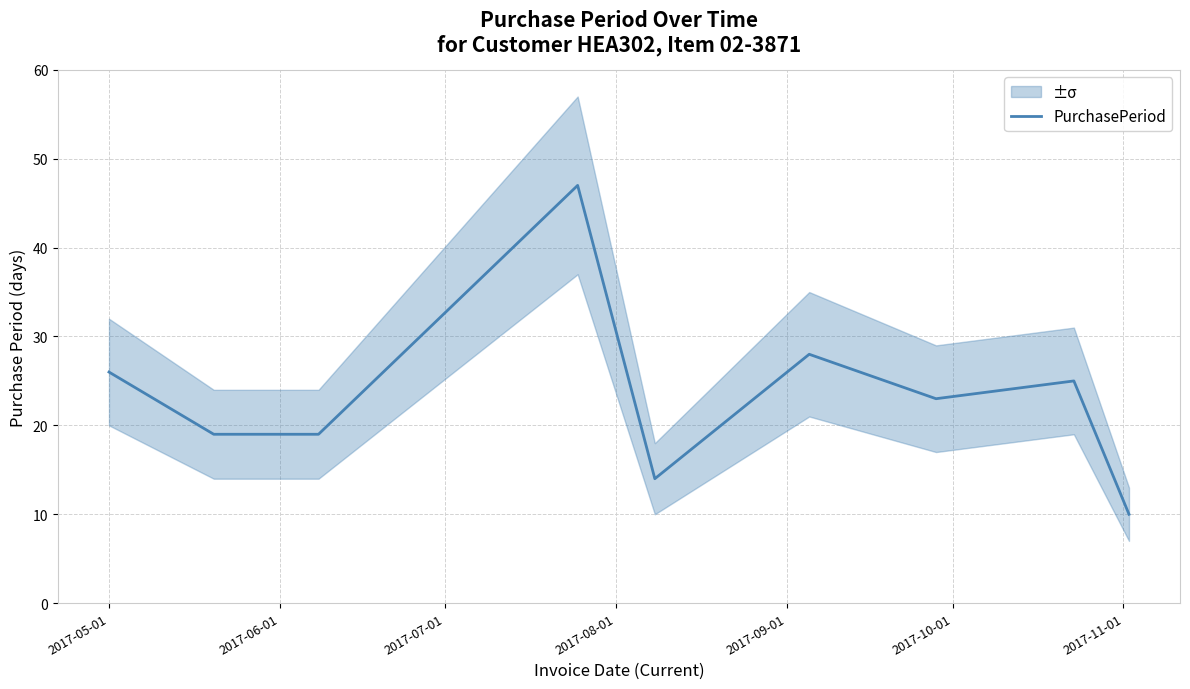

Is this an area chart (filled region under the line)?

No